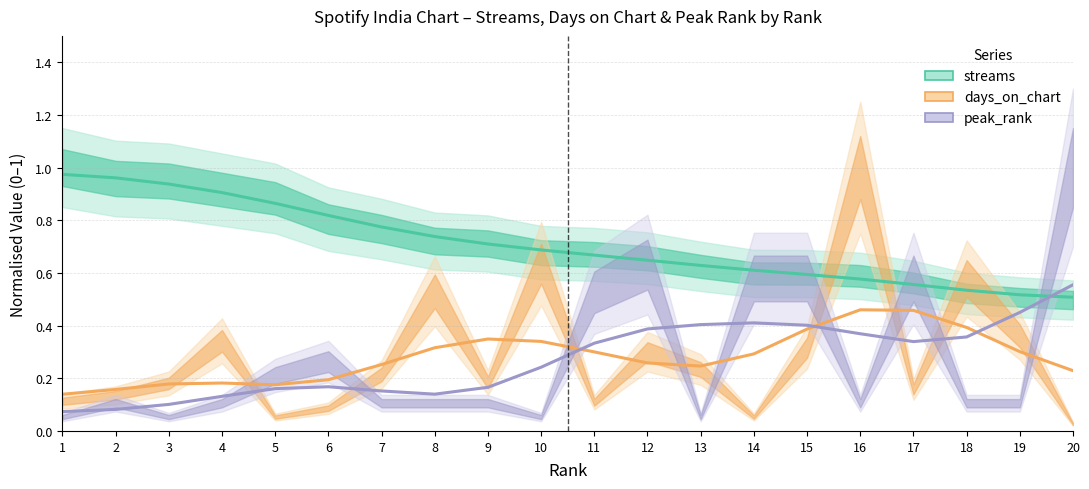

Reading left to right, extract all data points from this chart.

streams: 1.0	1.0	0.9	0.9	0.9	0.8	0.8	0.7	0.7	0.7	0.7	0.6	0.6	0.6	0.6	0.6	0.6	0.5	0.5	0.5
days_on_chart: 0.1	0.2	0.2	0.2	0.2	0.2	0.3	0.3	0.3	0.3	0.3	0.3	0.2	0.3	0.4	0.5	0.5	0.4	0.3	0.2
peak_rank: 0.1	0.1	0.1	0.1	0.2	0.2	0.2	0.1	0.2	0.2	0.3	0.4	0.4	0.4	0.4	0.4	0.3	0.4	0.5	0.6